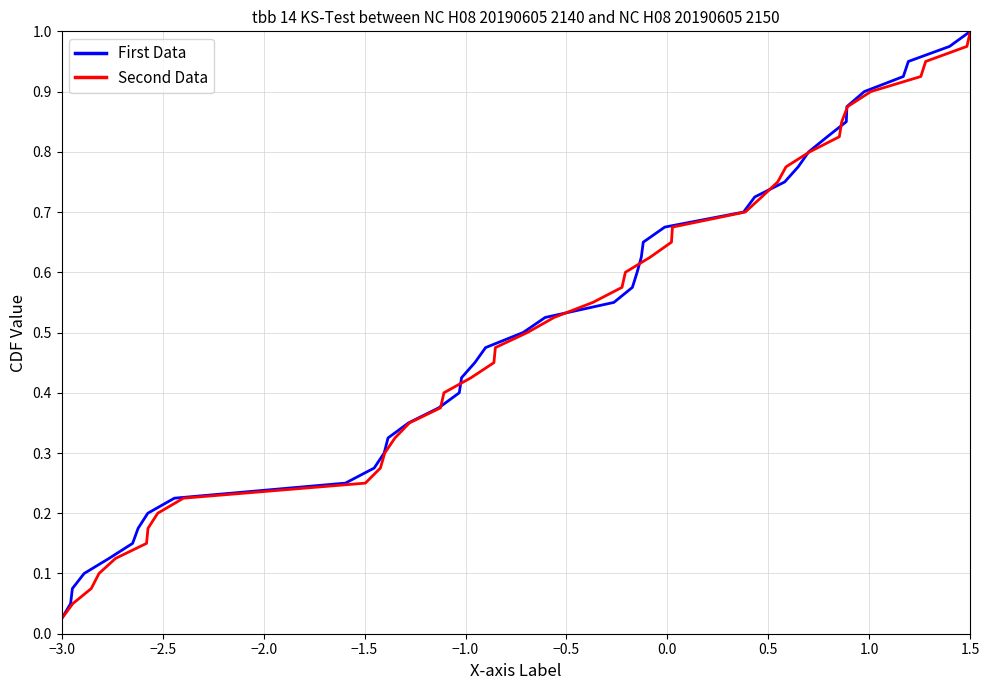

Count the number of data series in this chart.

2